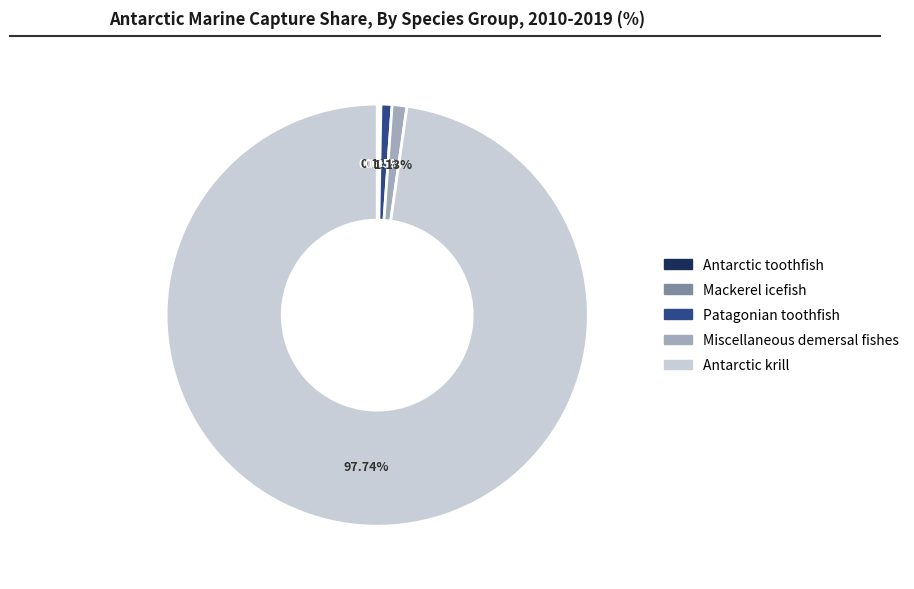

What is the largest slice in the pie chart?

Antarctic krill